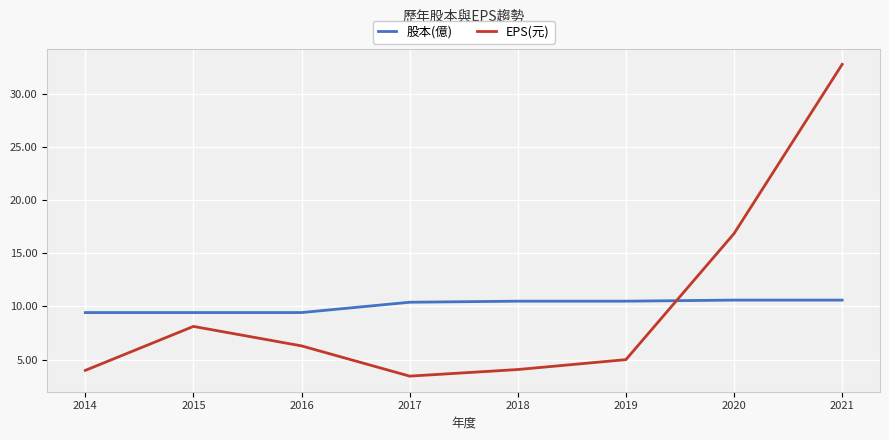

At which label does EPS(元) first exceed 6?

2015